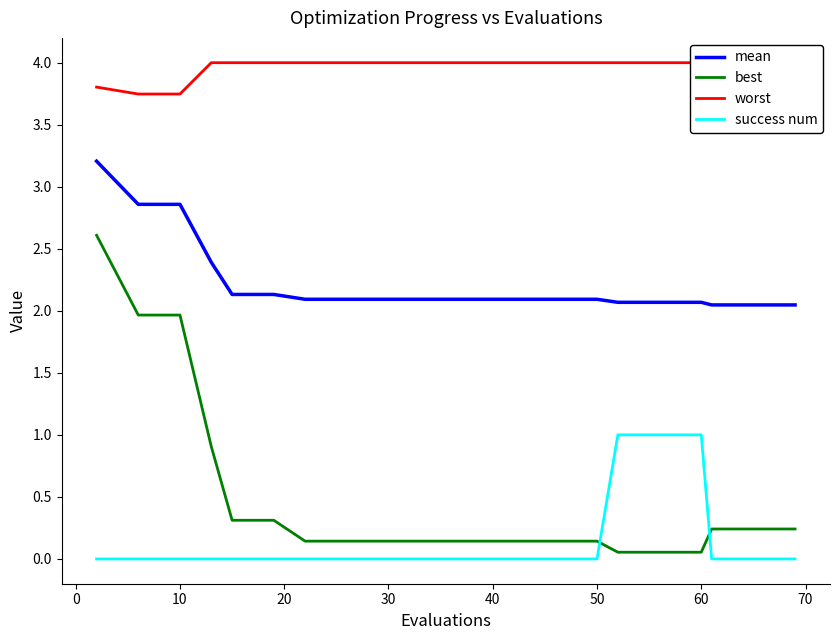

True or false: success num and mean cross at least once.

False